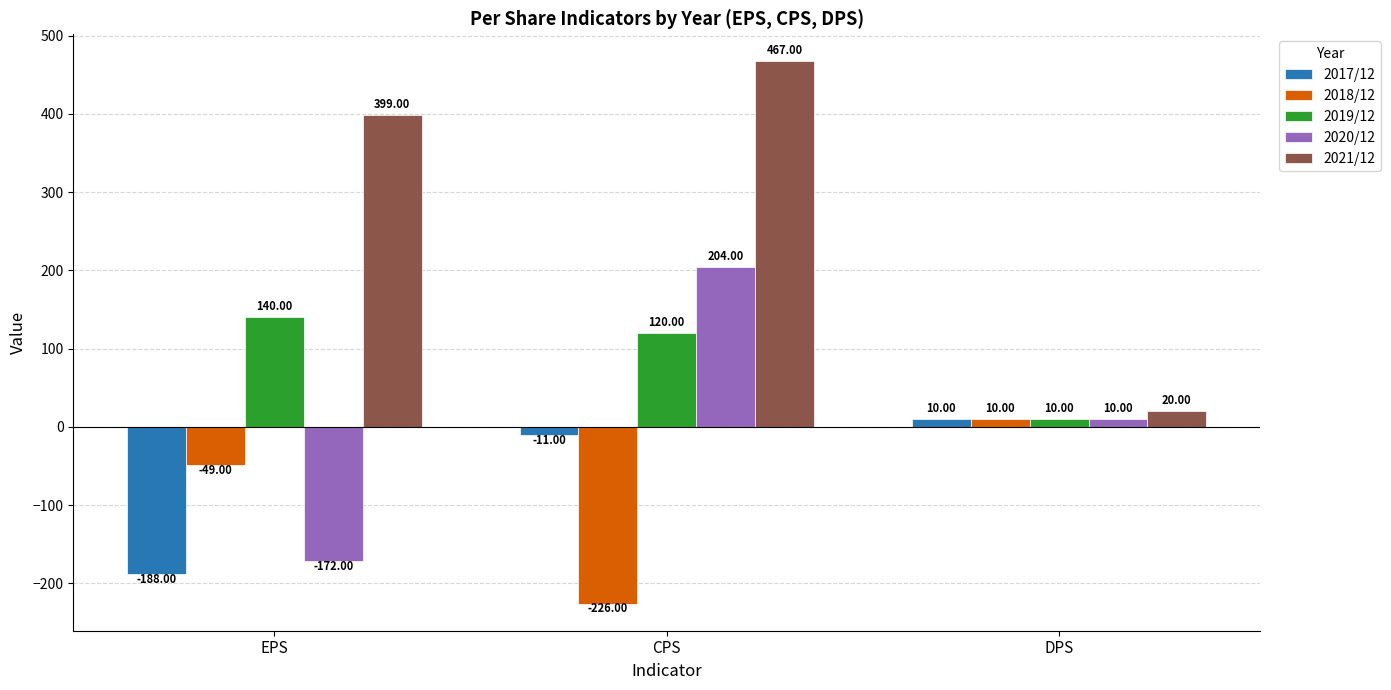

How many data points in 2018/12 are less than -49?

1